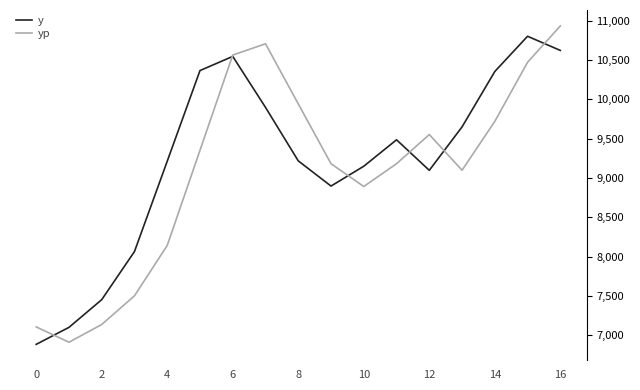

What is the highest value of the y series?

10800.0